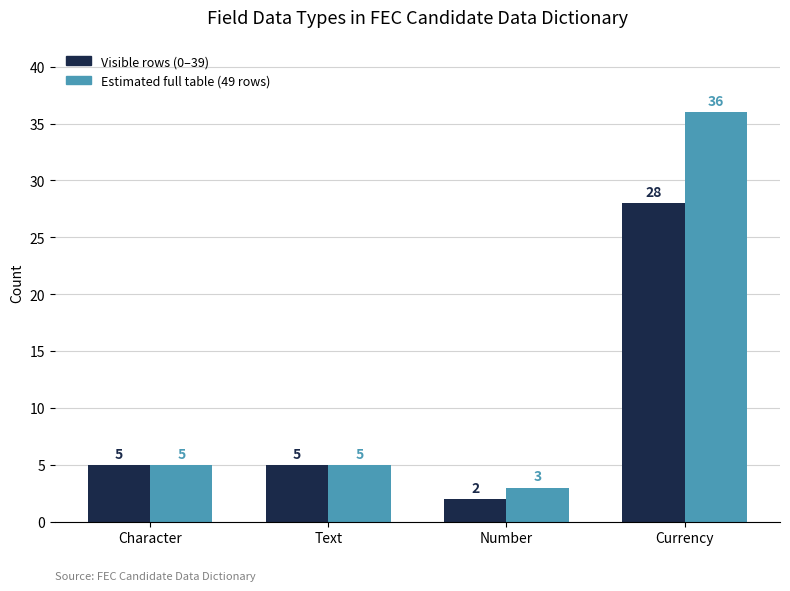

Reading right to left, extract all data points from this chart.

Visible rows (0–39): Currency=28	Number=2	Text=5	Character=5
Estimated full table (49 rows): Currency=36	Number=3	Text=5	Character=5